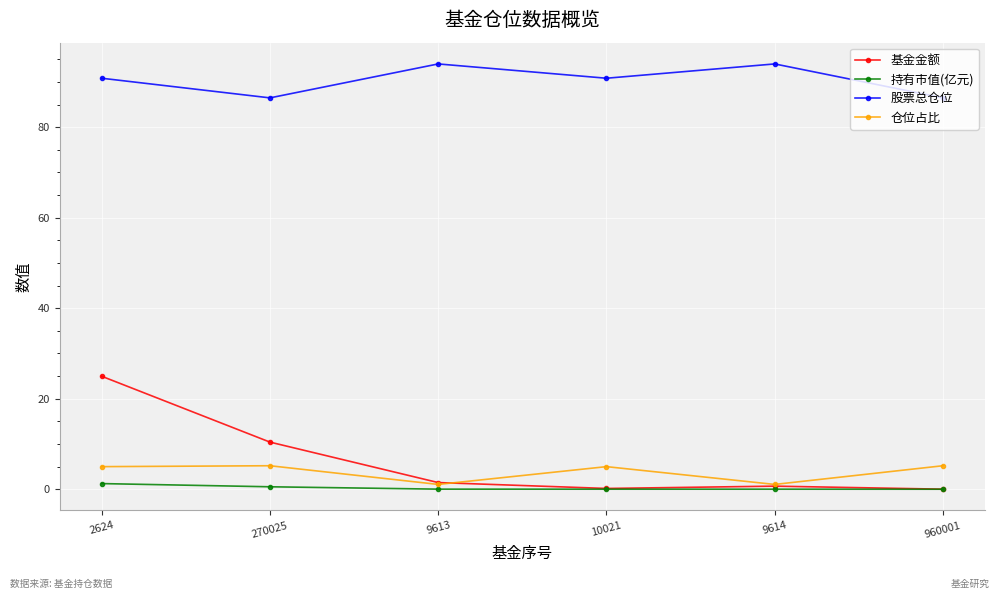

True or false: 仓位占比 and 股票总仓位 intersect in this chart.

False